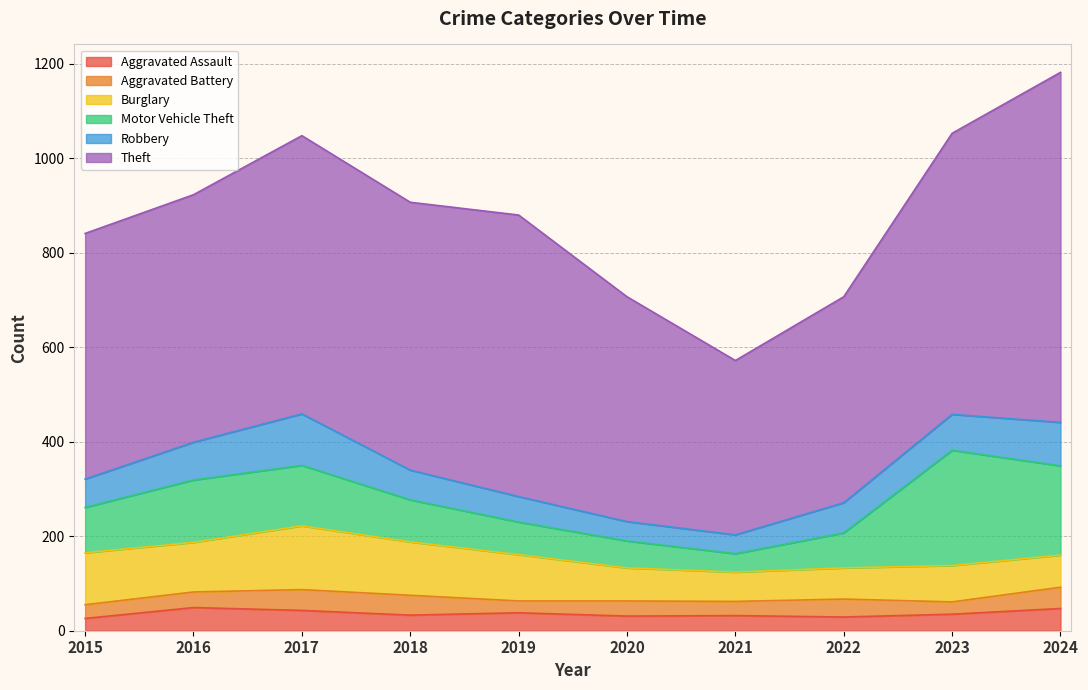

At 2023, list the series in order from largest to smallest.

Theft, Motor Vehicle Theft, Burglary, Robbery, Aggravated Assault, Aggravated Battery